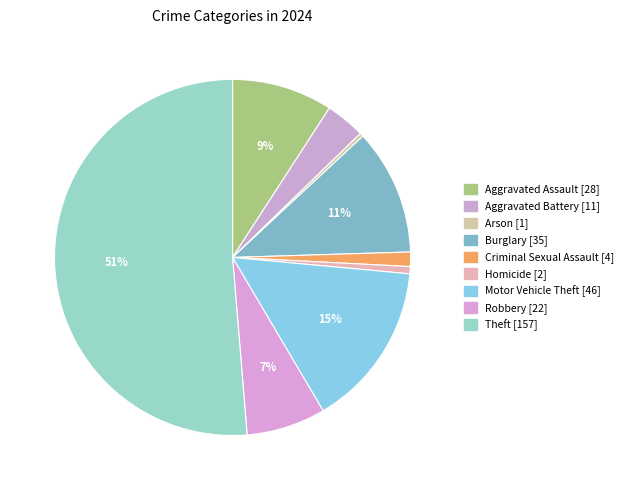

How many segments does this pie chart have?

9